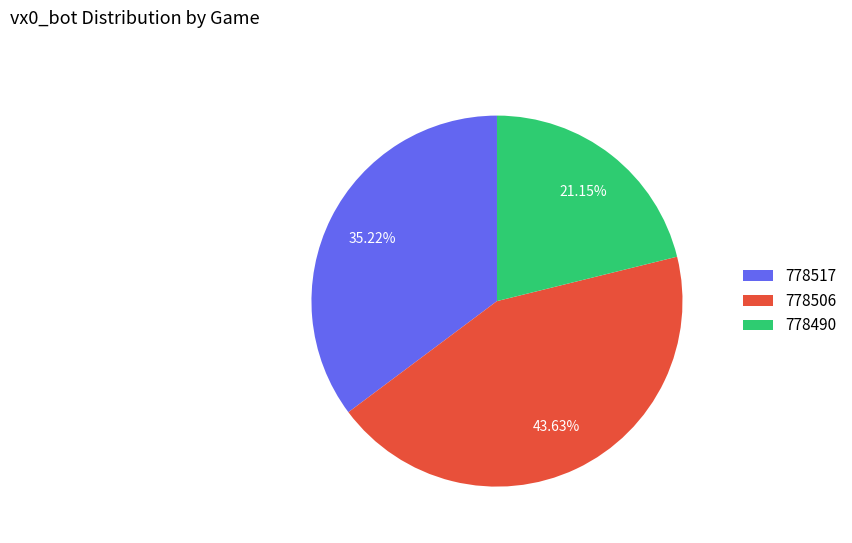

To the nearest percent, what is the difference between the 778517 and 778490 slice percentages?

14%